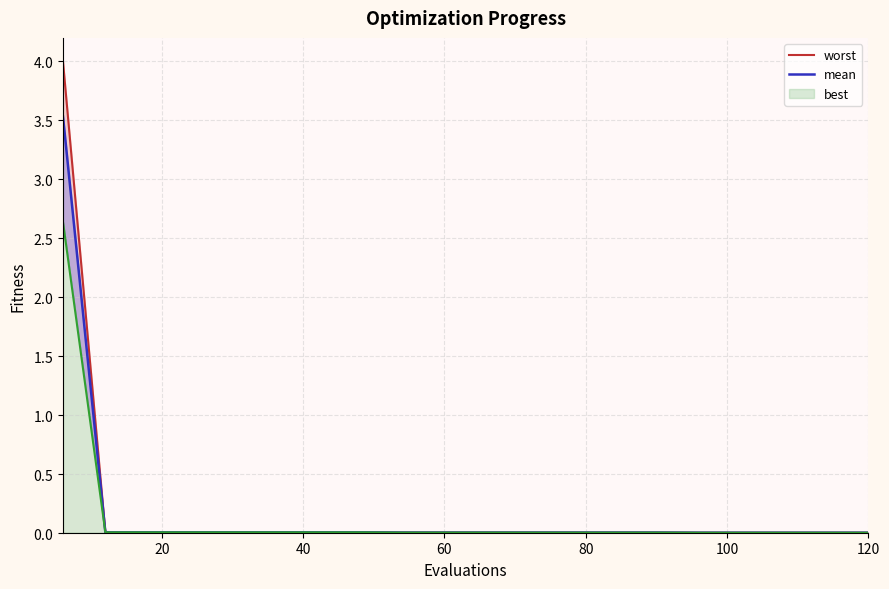

True or false: worst and best intersect in this chart.

False